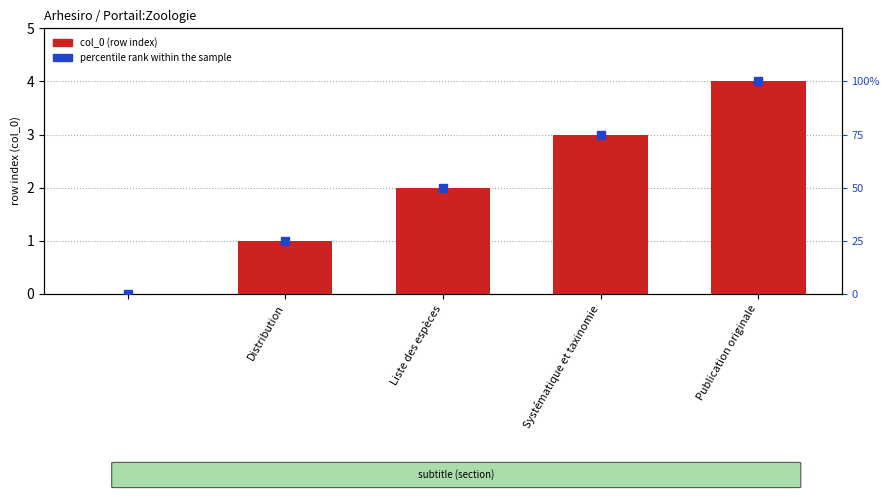

Which series contains the highest Y value?

percentile rank within the sample